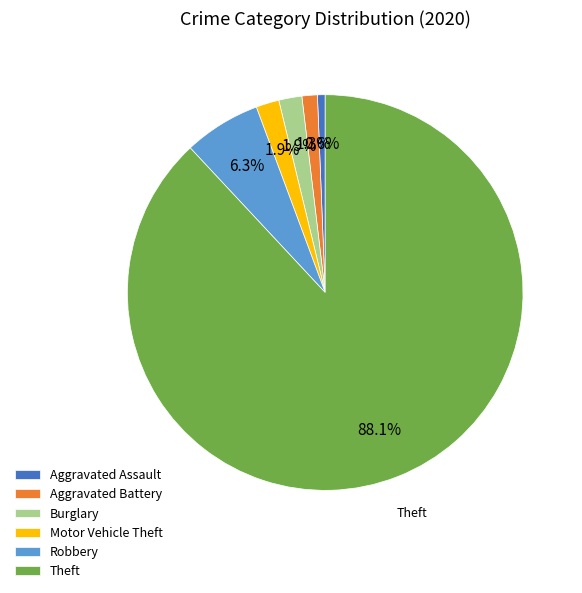

What portion of the pie excludes Burglary?

98.1%